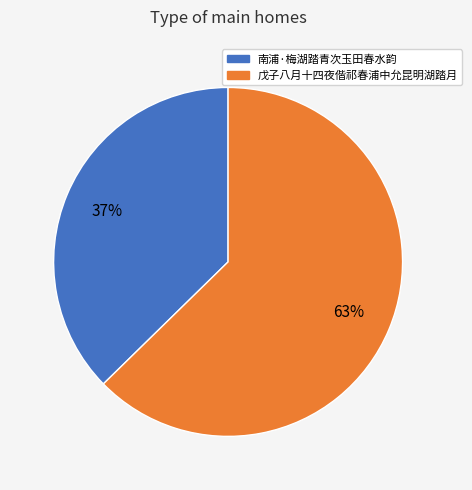

How many slices are in this pie chart?

2